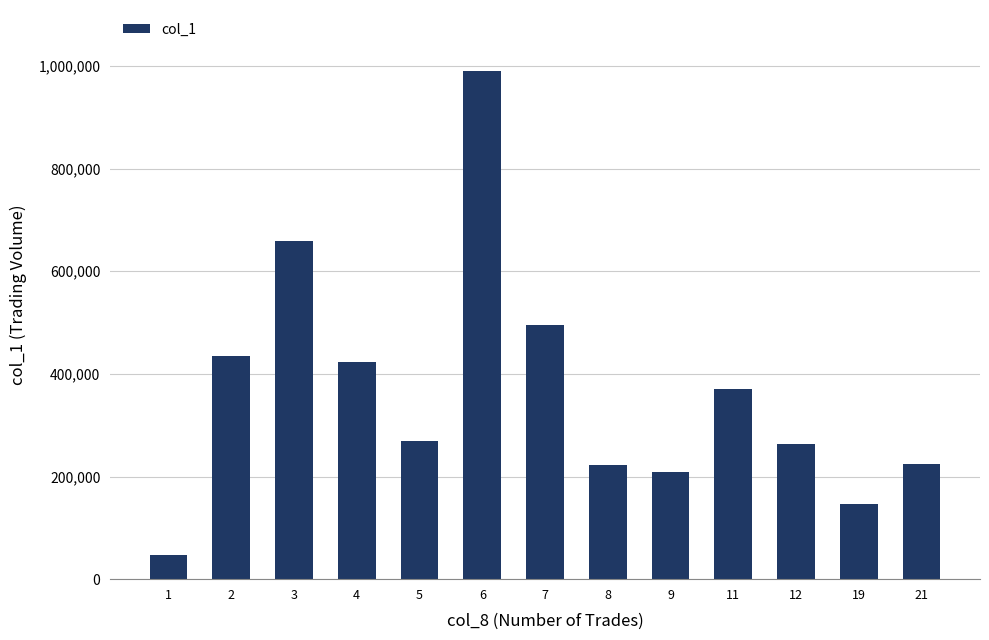

Which has a higher value, 9 or 6?

6